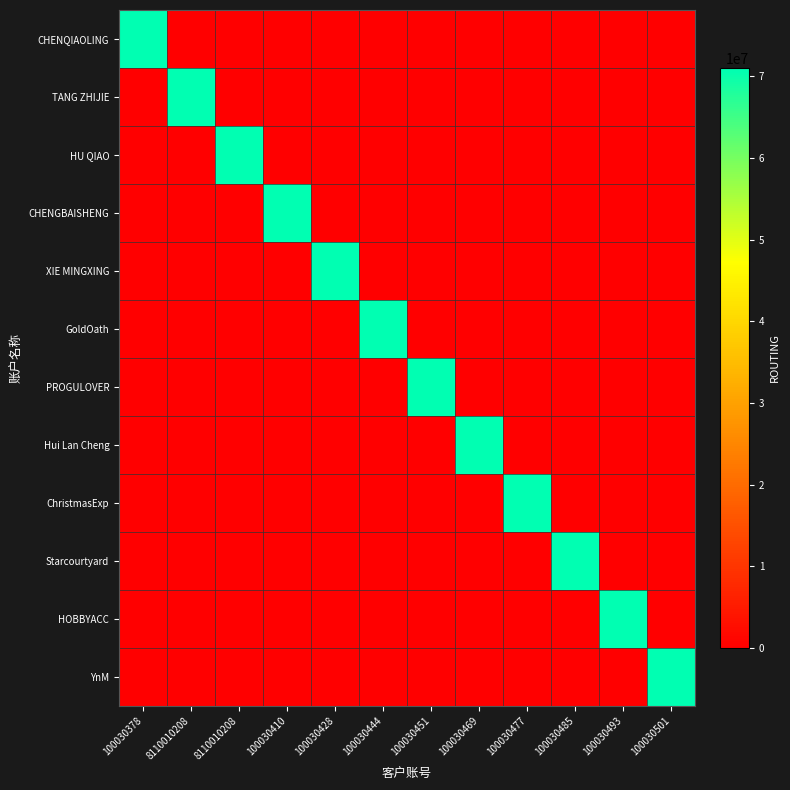

Reading left to right, extract all data points from this chart.

CHENQIAOLING: 100030378=71006651	8110010208=0	8110010208=0	100030410=0	100030428=0	100030444=0	100030451=0	100030469=0	100030477=0	100030485=0	100030493=0	100030501=0
TANG ZHIJIE: 100030378=0	8110010208=71006651	8110010208=0	100030410=0	100030428=0	100030444=0	100030451=0	100030469=0	100030477=0	100030485=0	100030493=0	100030501=0
HU QIAO: 100030378=0	8110010208=0	8110010208=71006651	100030410=0	100030428=0	100030444=0	100030451=0	100030469=0	100030477=0	100030485=0	100030493=0	100030501=0
CHENGBAISHENG: 100030378=0	8110010208=0	8110010208=0	100030410=71006651	100030428=0	100030444=0	100030451=0	100030469=0	100030477=0	100030485=0	100030493=0	100030501=0
XIE MINGXING: 100030378=0	8110010208=0	8110010208=0	100030410=0	100030428=71006651	100030444=0	100030451=0	100030469=0	100030477=0	100030485=0	100030493=0	100030501=0
GoldOath: 100030378=0	8110010208=0	8110010208=0	100030410=0	100030428=0	100030444=71006651	100030451=0	100030469=0	100030477=0	100030485=0	100030493=0	100030501=0
PROGULOVER: 100030378=0	8110010208=0	8110010208=0	100030410=0	100030428=0	100030444=0	100030451=71006651	100030469=0	100030477=0	100030485=0	100030493=0	100030501=0
Hui Lan Cheng: 100030378=0	8110010208=0	8110010208=0	100030410=0	100030428=0	100030444=0	100030451=0	100030469=71006651	100030477=0	100030485=0	100030493=0	100030501=0
ChristmasExp: 100030378=0	8110010208=0	8110010208=0	100030410=0	100030428=0	100030444=0	100030451=0	100030469=0	100030477=71006651	100030485=0	100030493=0	100030501=0
Starcourtyard: 100030378=0	8110010208=0	8110010208=0	100030410=0	100030428=0	100030444=0	100030451=0	100030469=0	100030477=0	100030485=71006651	100030493=0	100030501=0
HOBBYACC: 100030378=0	8110010208=0	8110010208=0	100030410=0	100030428=0	100030444=0	100030451=0	100030469=0	100030477=0	100030485=0	100030493=71006651	100030501=0
YnM: 100030378=0	8110010208=0	8110010208=0	100030410=0	100030428=0	100030444=0	100030451=0	100030469=0	100030477=0	100030485=0	100030493=0	100030501=71006651